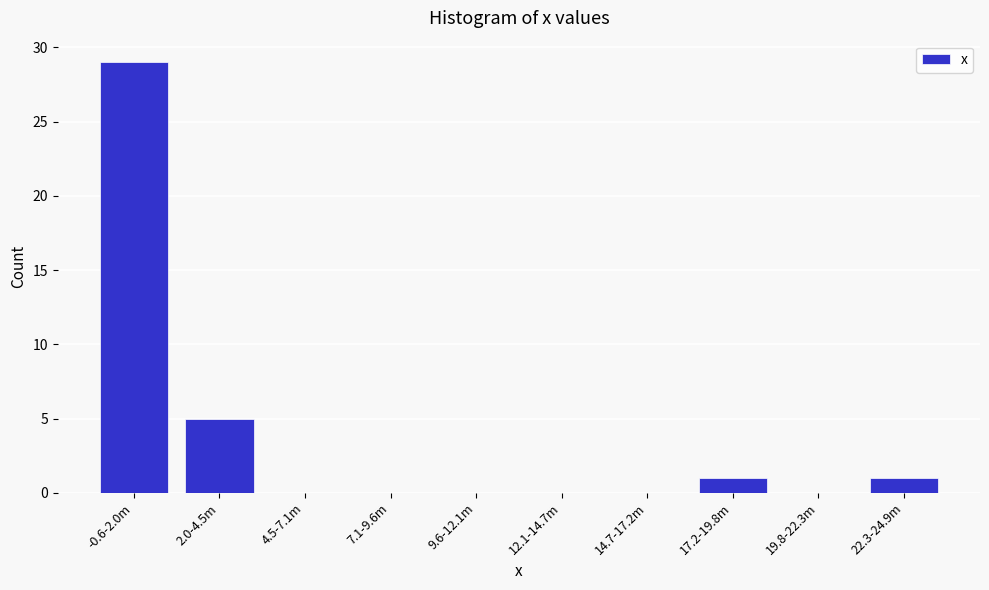

Reading right to left, extract all data points from this chart.

22.3-24.9m=1	19.8-22.3m=0	17.2-19.8m=1	14.7-17.2m=0	12.1-14.7m=0	9.6-12.1m=0	7.1-9.6m=0	4.5-7.1m=0	2.0-4.5m=5	-0.6-2.0m=29